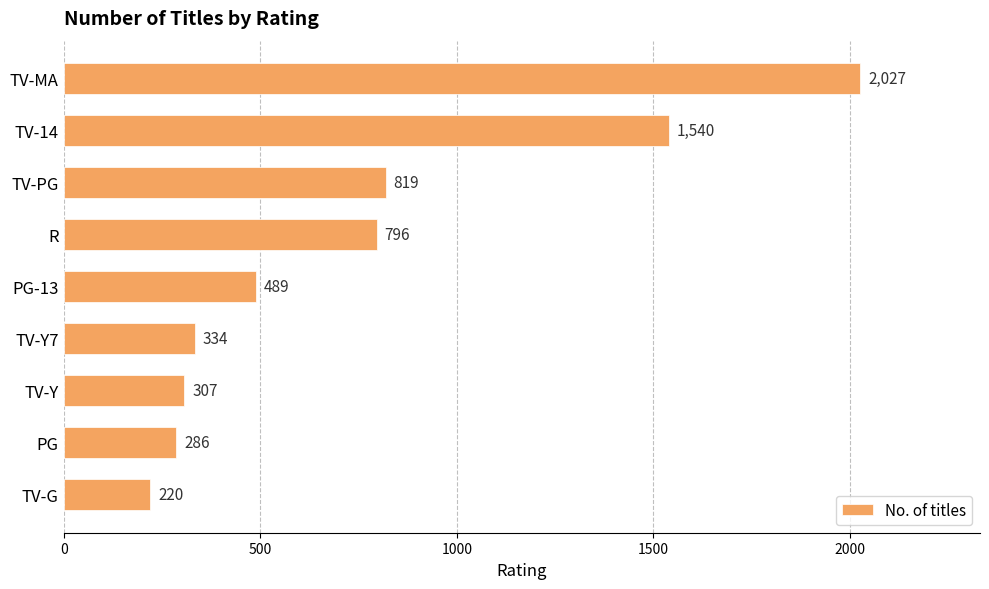

What is the difference between the maximum and minimum values?

1807